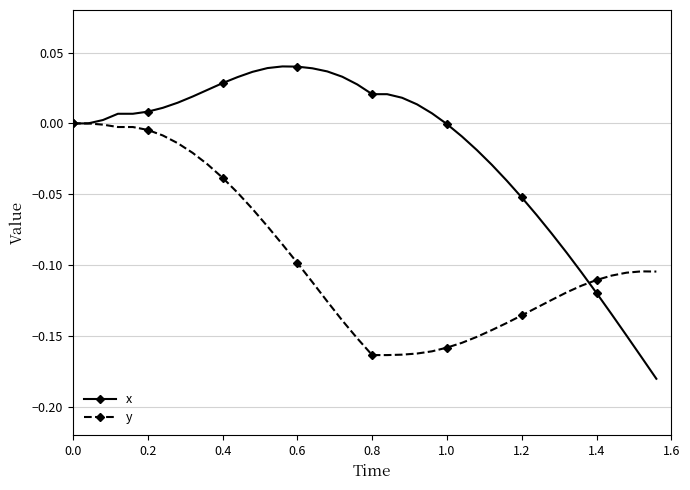

Which series has the largest total across all categories?

x